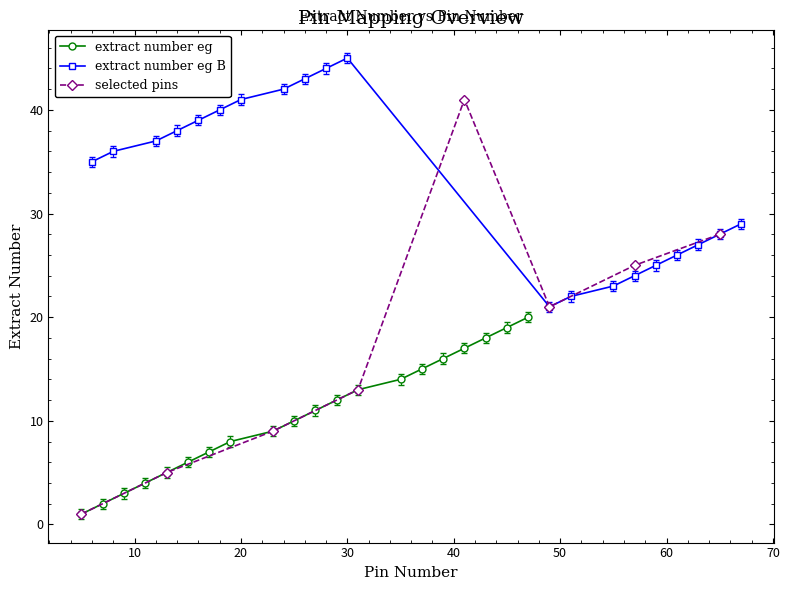

What is the highest value of the extract number eg series?

20